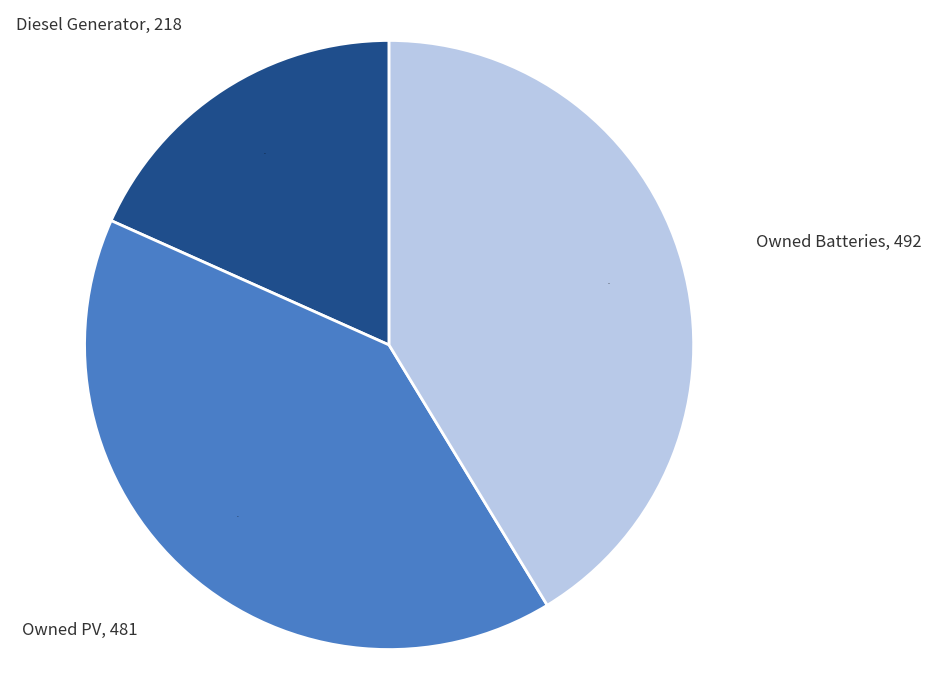

Does any single category account for the majority?

No